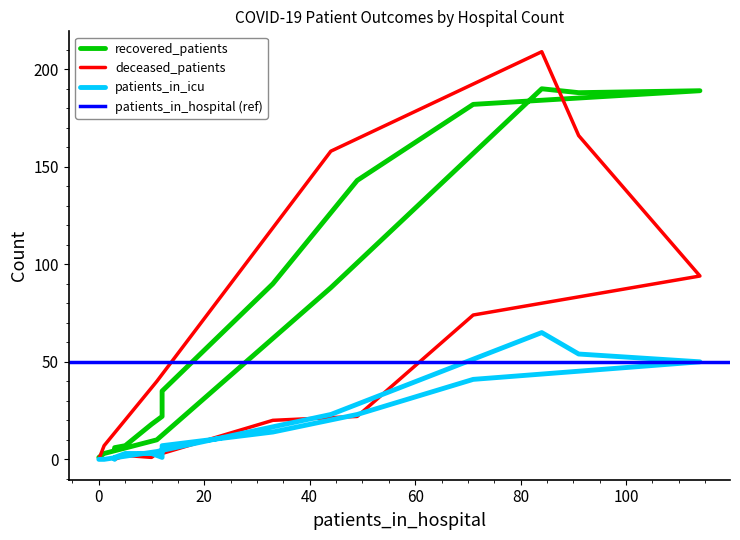

The value of recovered_patients at 55 - 59 is 87. True or false?

False